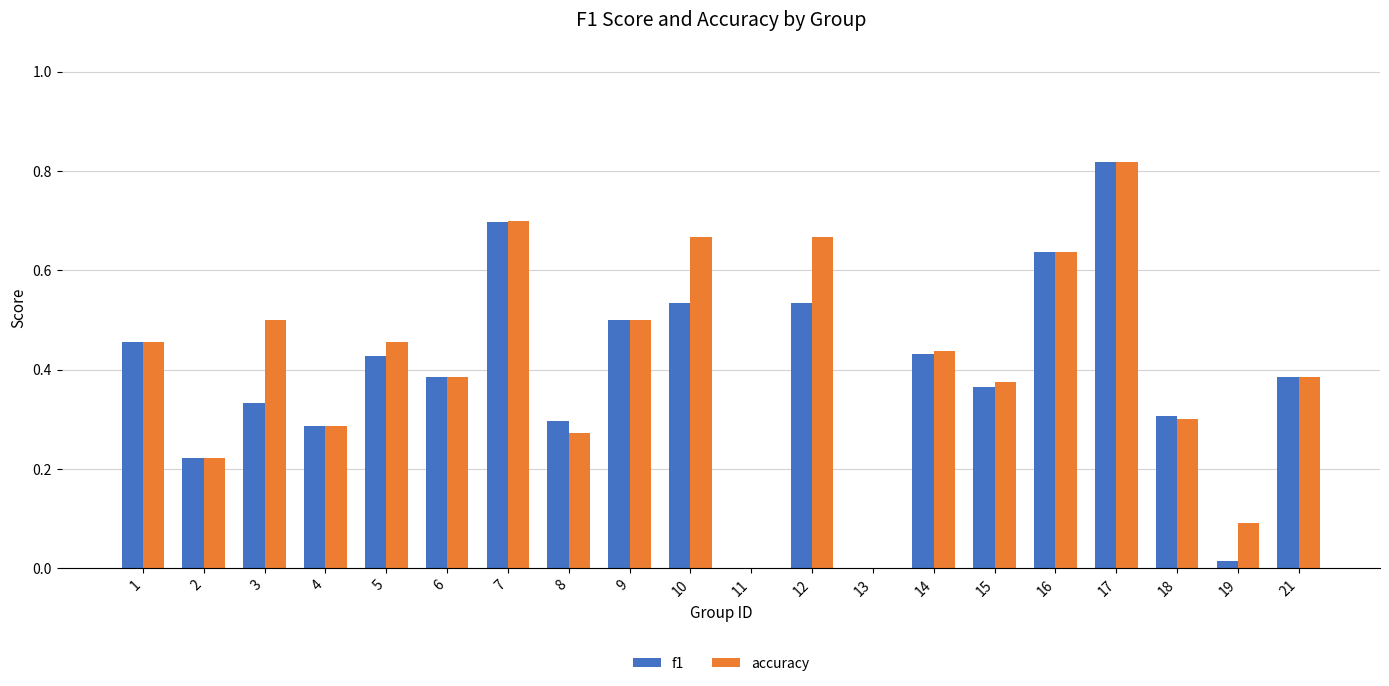

How many groups of bars are there?

20